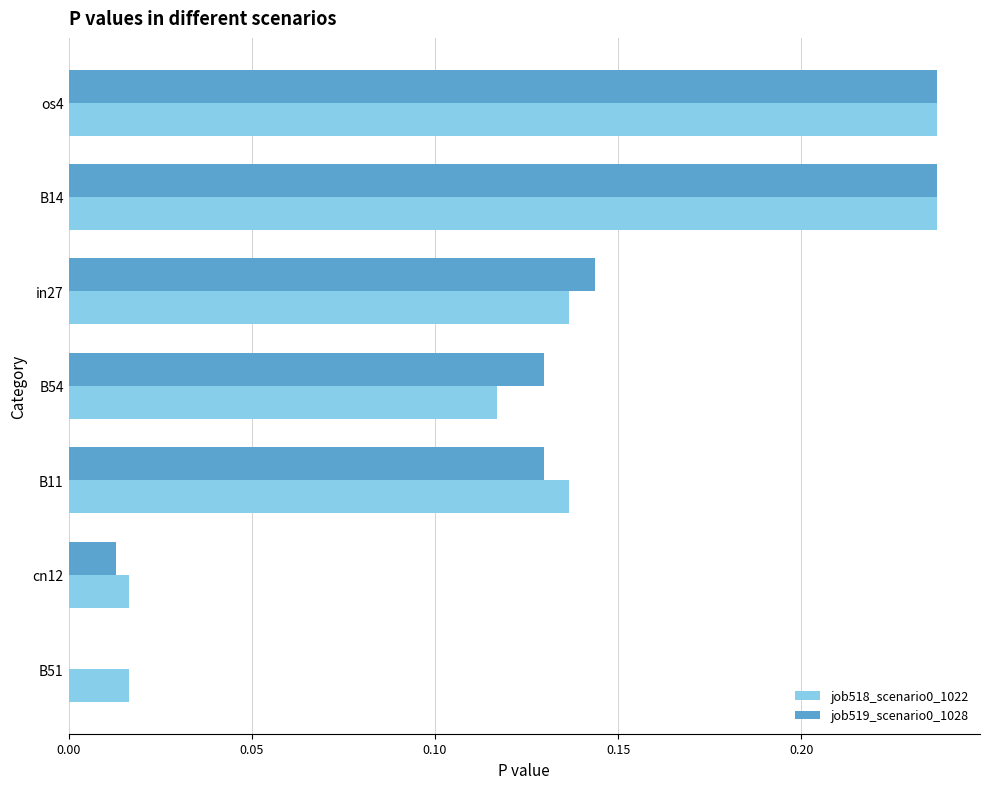

How many values in job519_scenario0_1028 are above zero?

6